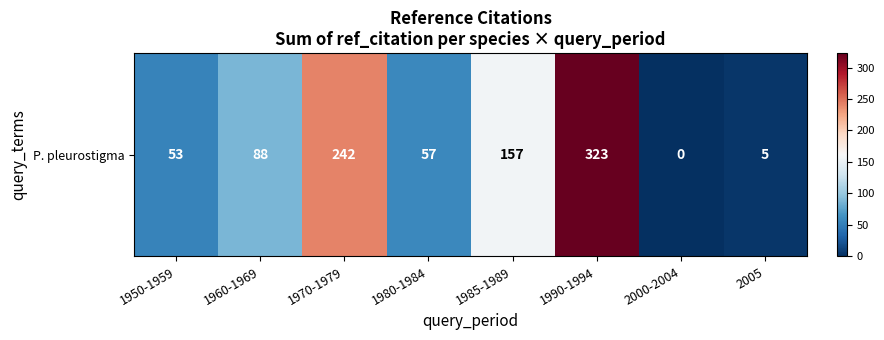

Rank the categories by value from lowest to highest.

2000-2004, 2005, 1950-1959, 1980-1984, 1960-1969, 1985-1989, 1970-1979, 1990-1994